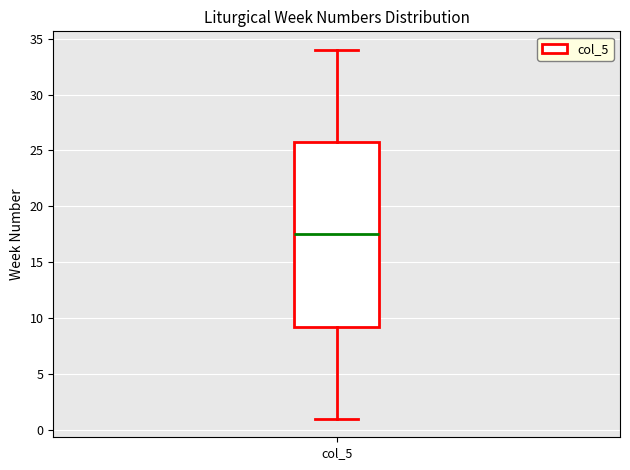

Where does the lower whisker of the box for col_5 end on the y-axis? The values are not printed on the chart, so give them approximately, as read against the axis.

1.0